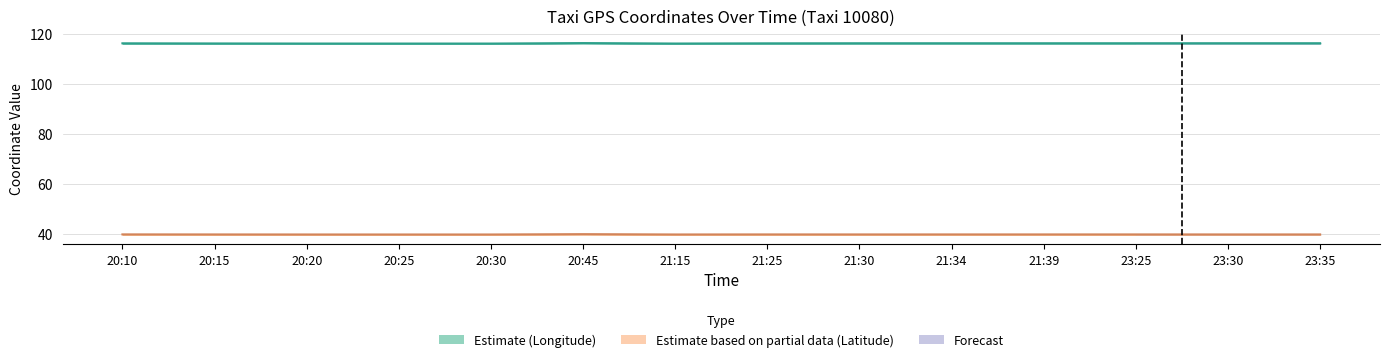

Which series has the widest spread of values?

Longitude (Estimate)